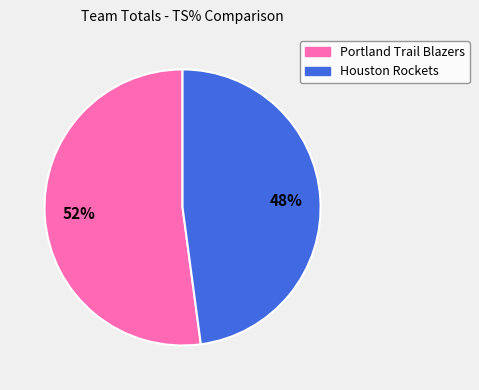

How many segments does this pie chart have?

2